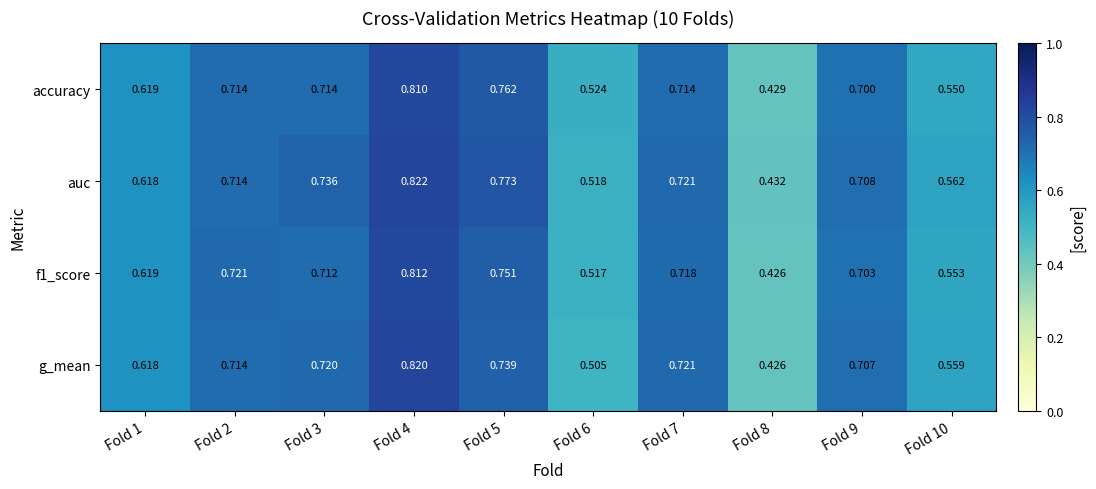

Which series has the largest total across all categories?

auc